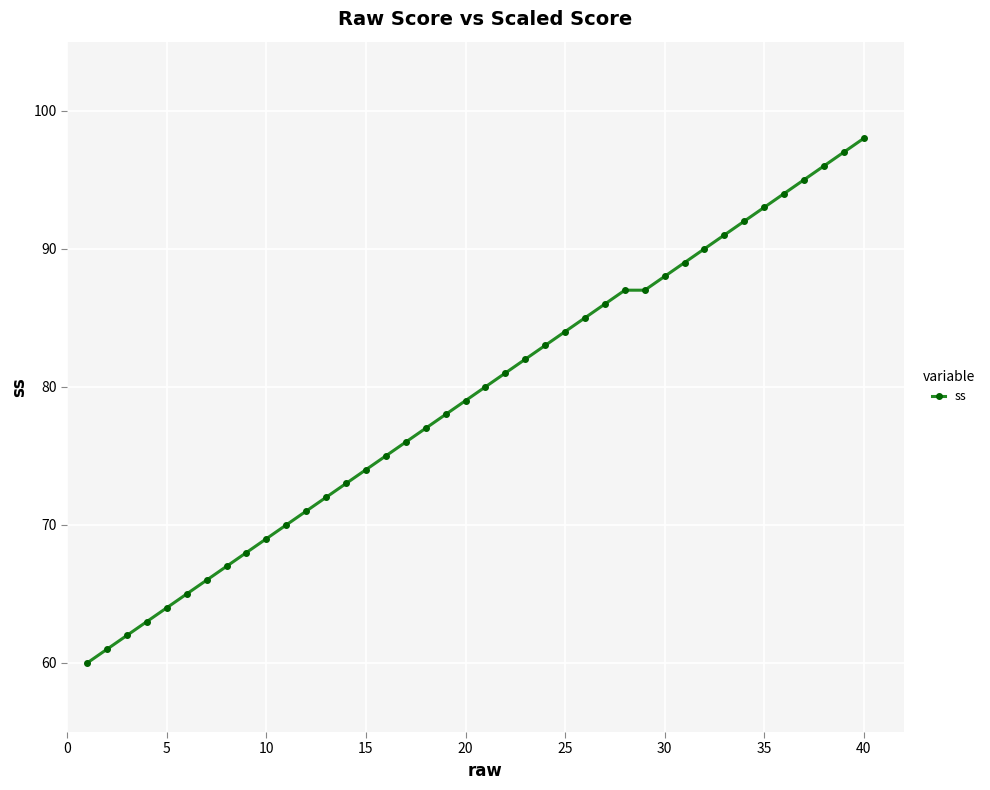

Count the number of categories in the chart.

40